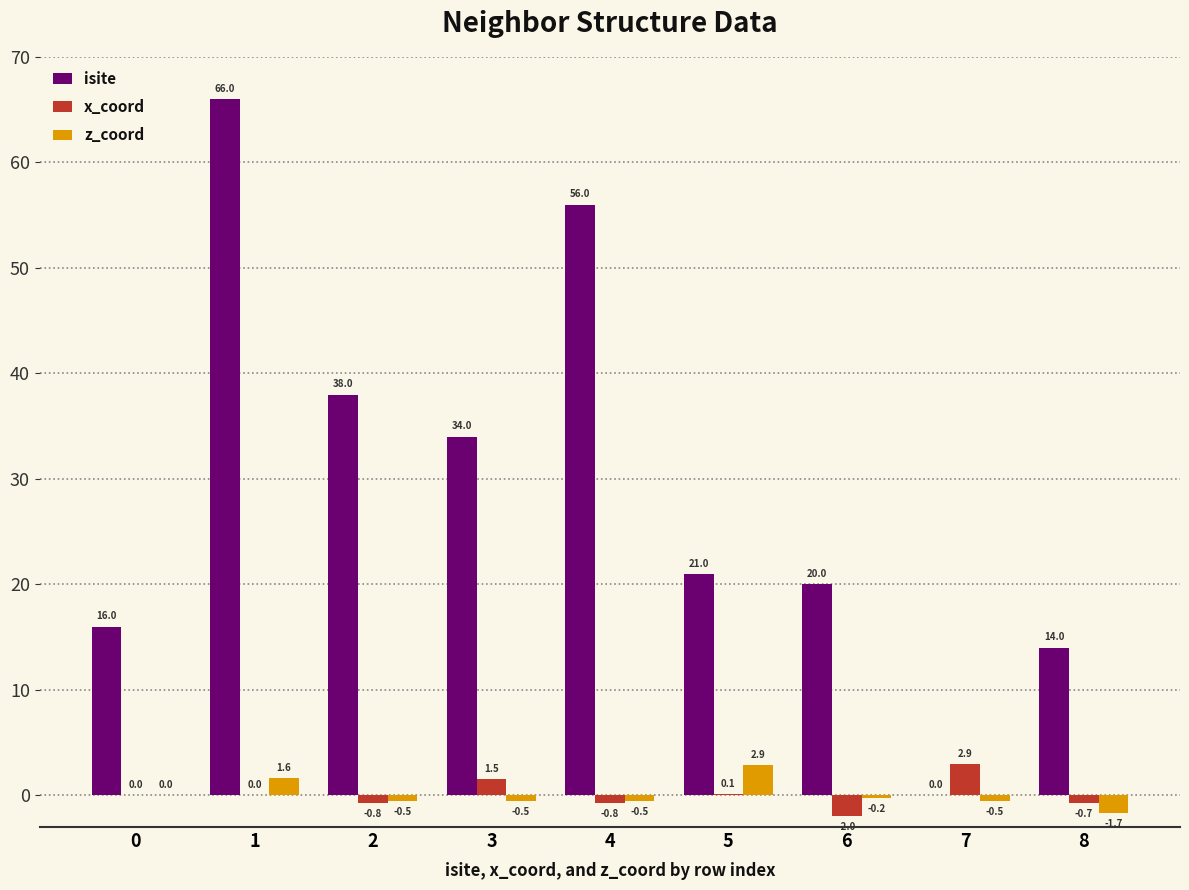

What are all the series names shown in the legend?

isite, x_coord, z_coord